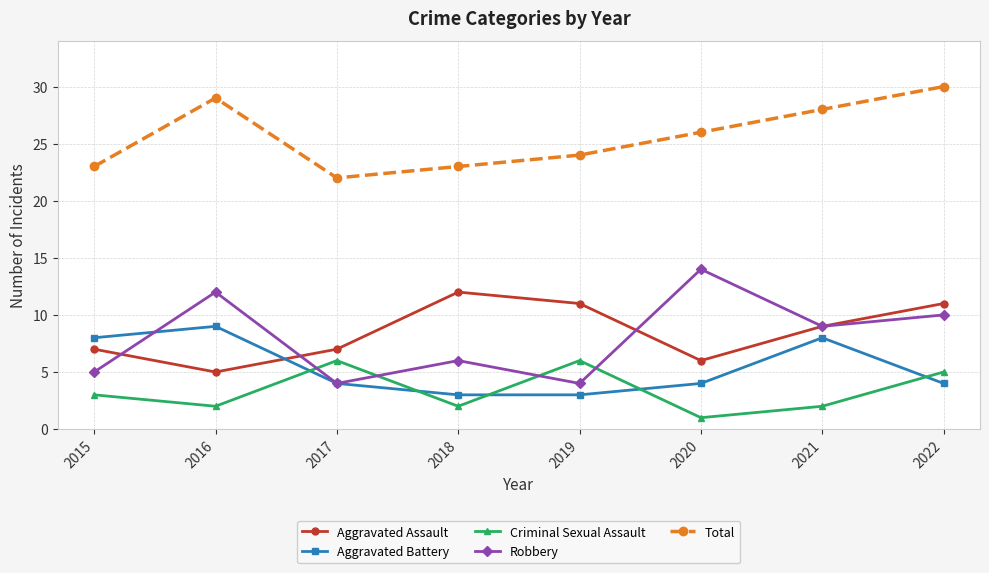

True or false: Criminal Sexual Assault and Total intersect in this chart.

False